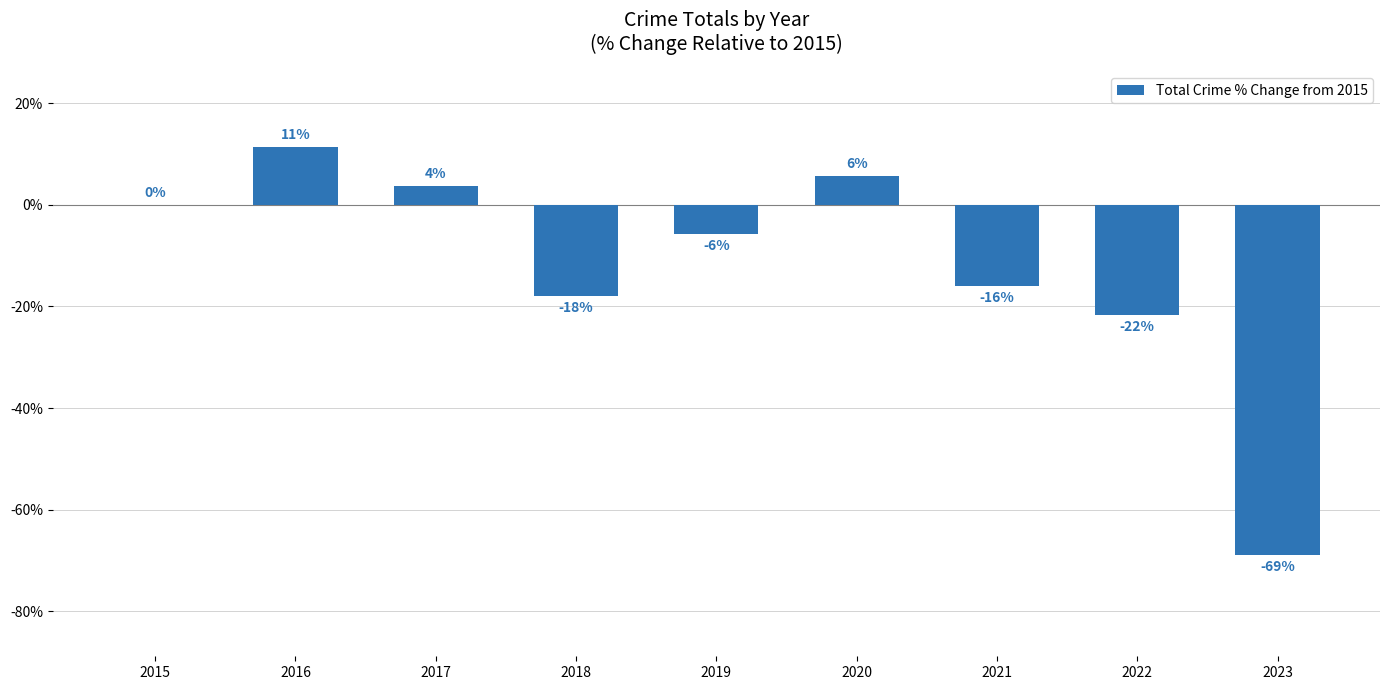

Reading right to left, list all the values displayed in this chart.

-68.9	-21.7	-16.0	5.7	-5.7	-17.9	3.8	11.3	0.0